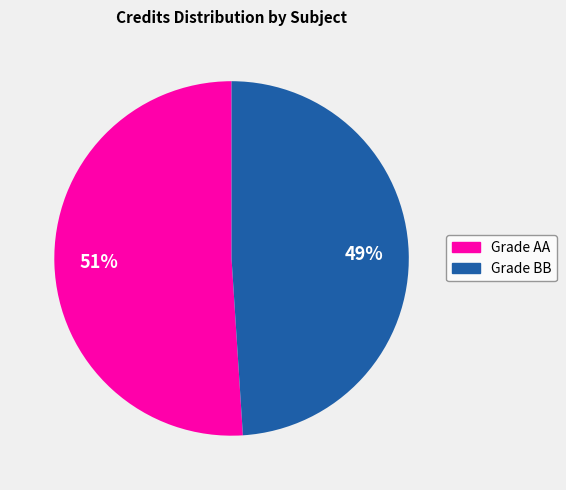

Which has a higher value, Grade AA or Grade BB?

Grade AA